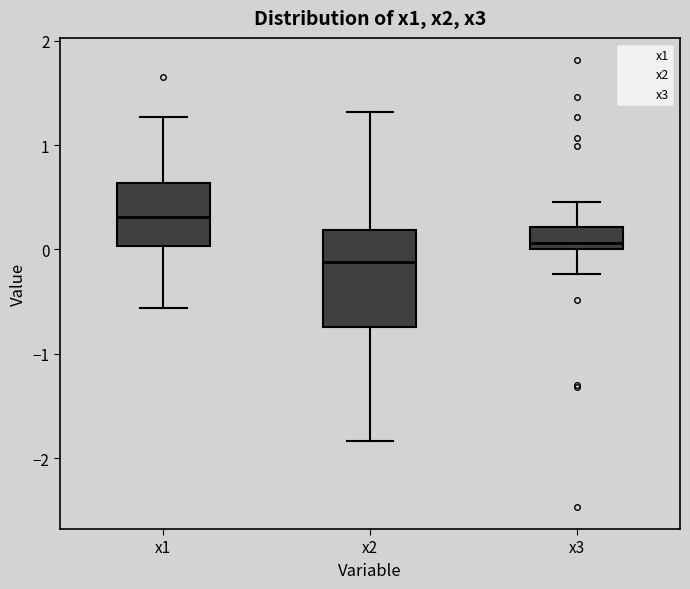

Reading left to right, transcribe this box plot: for each box, give where its median line is, the range the box spans, and where its two whiskers end, as read against the y-axis. The values are not printed on the chart, so give them approximately, as read against the axis.

x1: median 0.3, box 0.0 to 0.6, whiskers -0.6 to 1.3
x2: median -0.1, box -0.7 to 0.2, whiskers -1.8 to 1.3
x3: median 0.1, box 0.0 to 0.2, whiskers -0.2 to 0.5